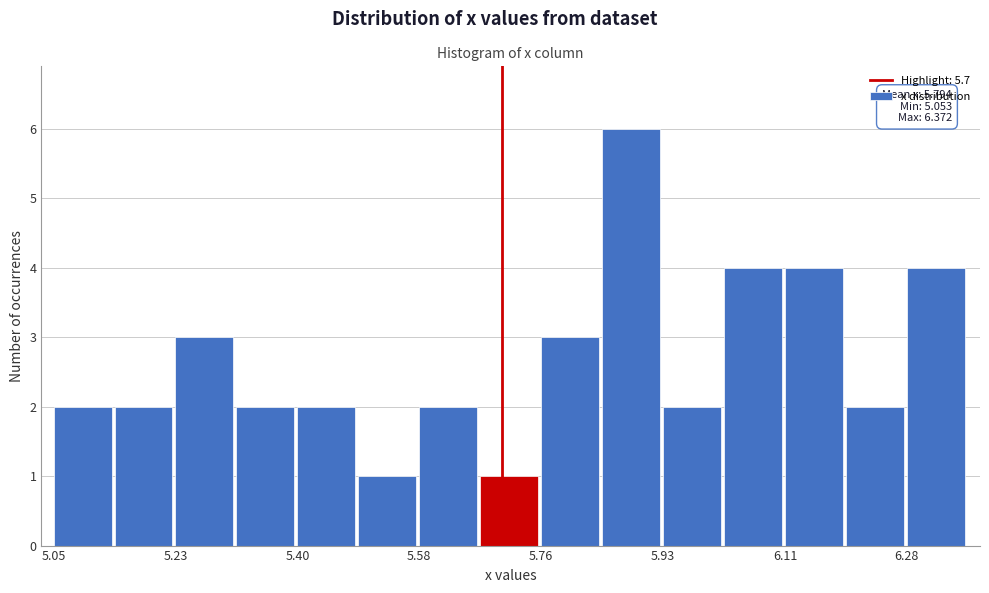

Which range on the x-axis has the tallest bar?

5.84 to 5.94